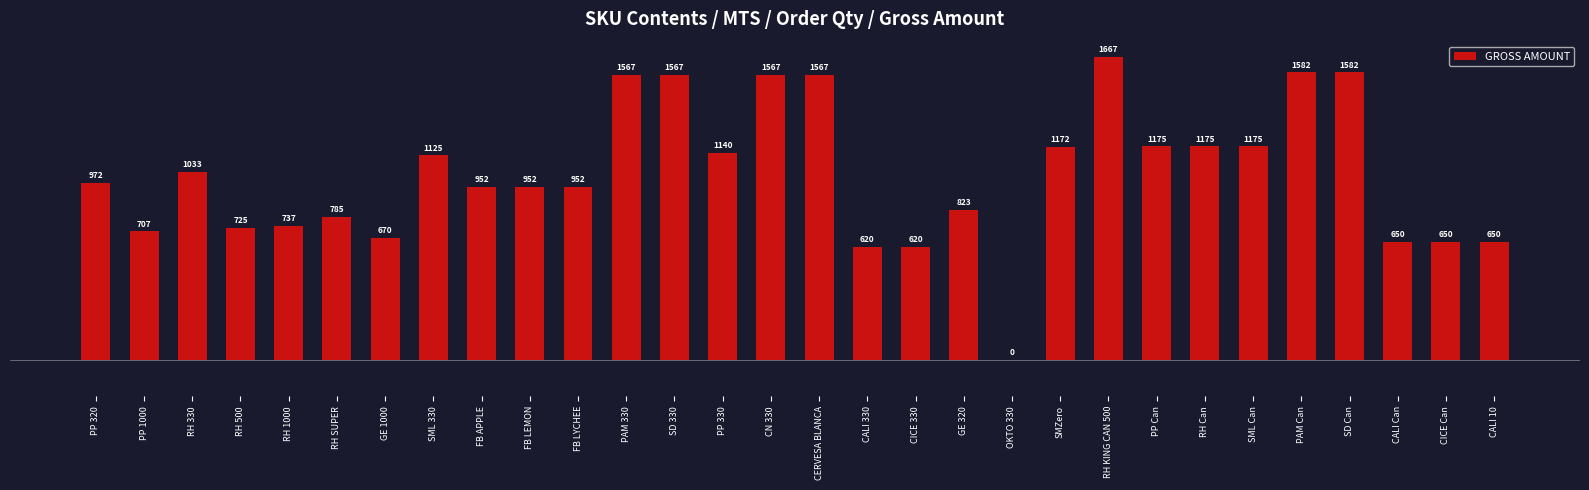

The chart shows a value of 620 at CICE 330. True or false?

True